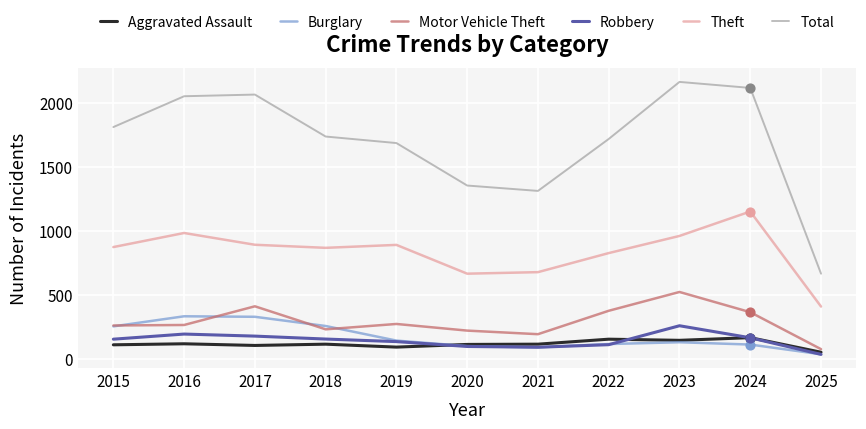

Is the value of Theft at 2015 greater than the value of Total at 2017?

No